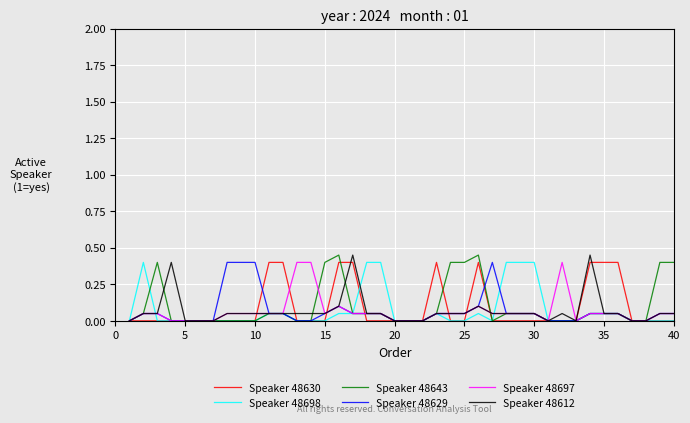

What are all the series names shown in the legend?

Speaker 48630, Speaker 48698, Speaker 48643, Speaker 48629, Speaker 48697, Speaker 48612